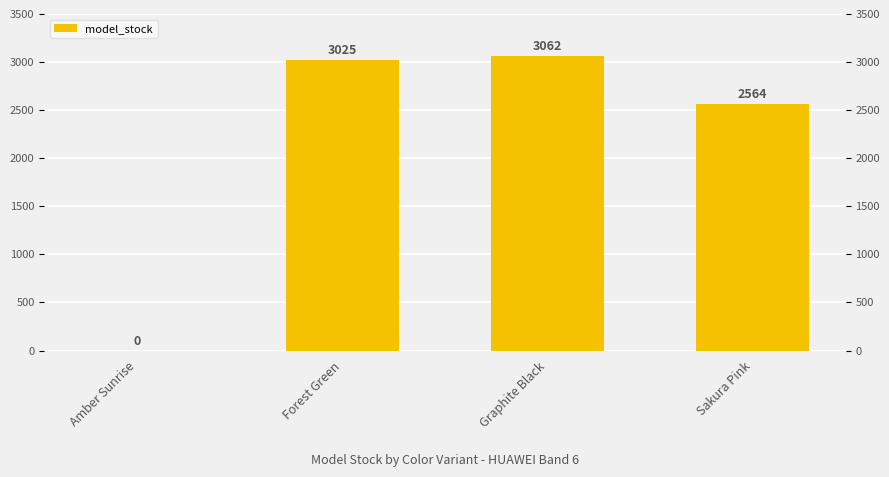

What is the sum of all values?

8651